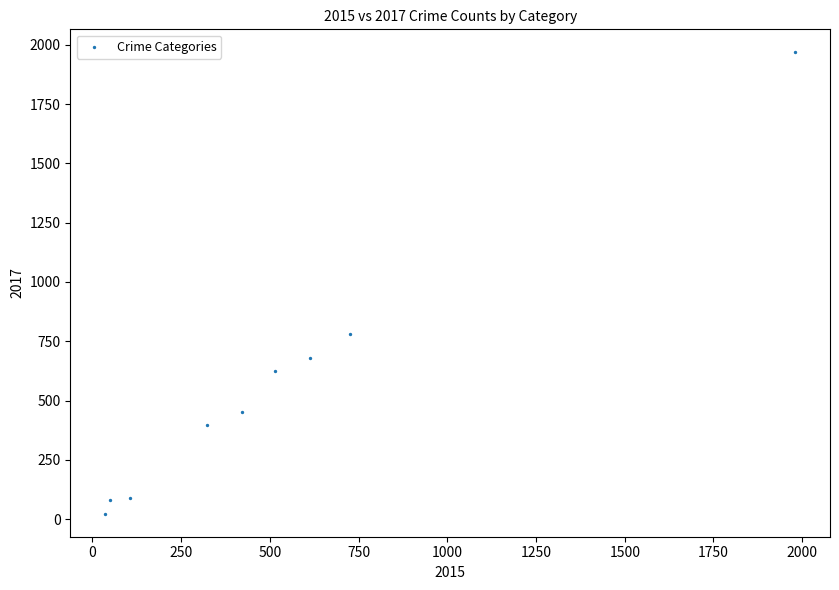

What is the average X value?

530